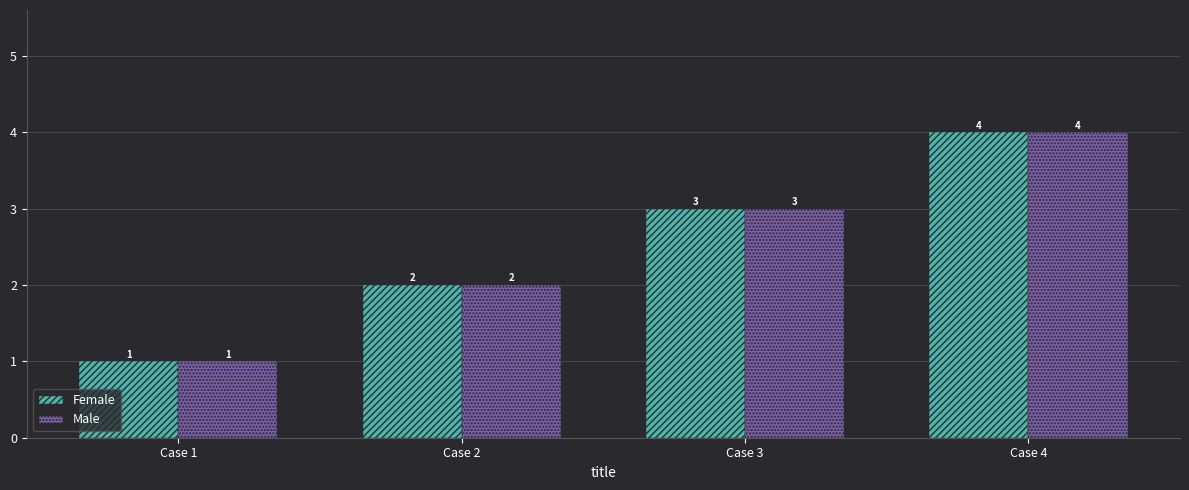

Count the number of data series in this chart.

2